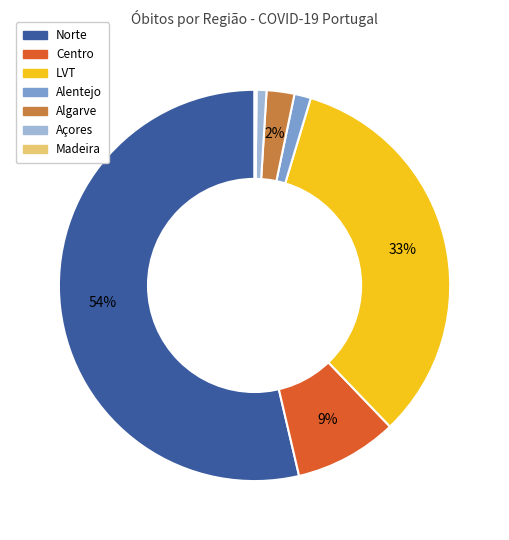

Is the sum of Alentejo and Açores greater than half?

No